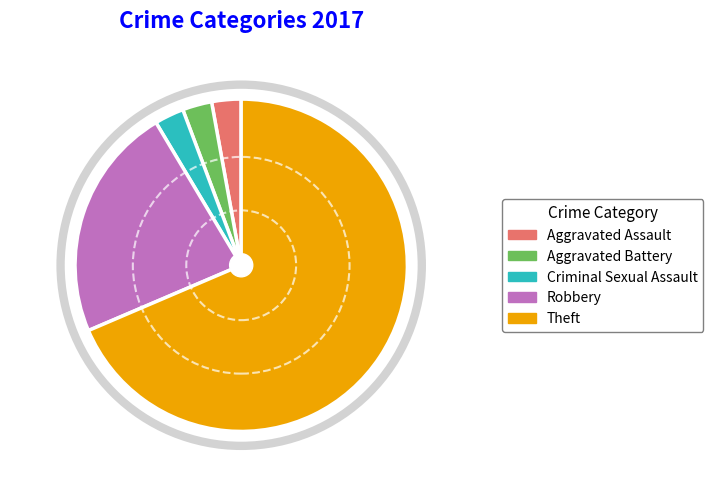

Which category has the biggest portion of the pie?

Theft